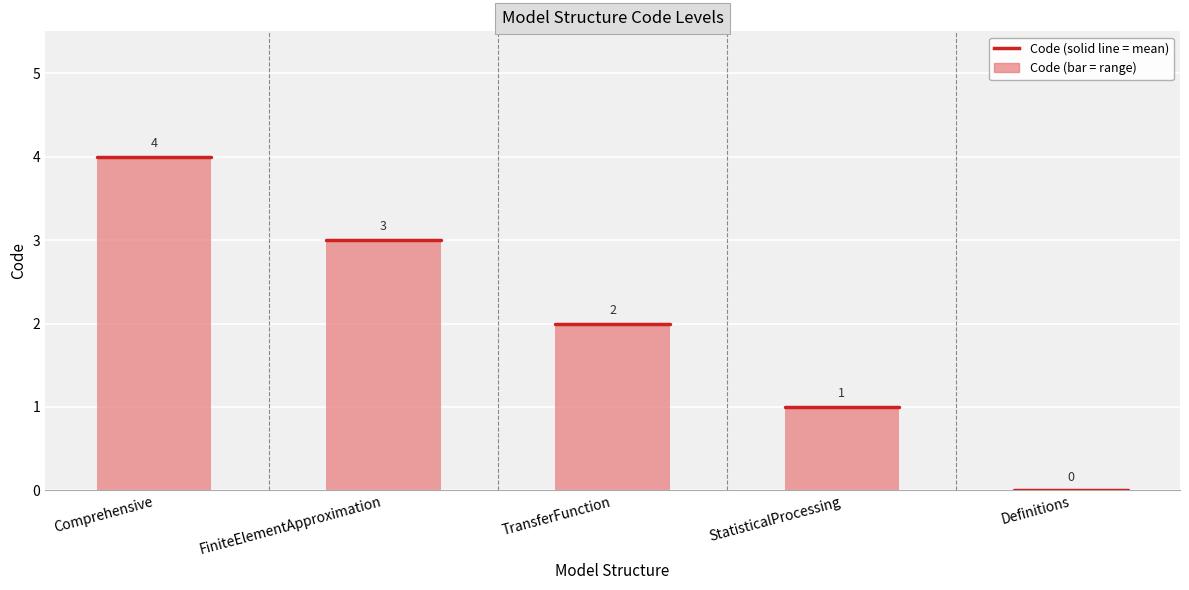

Are the bars horizontal?

No